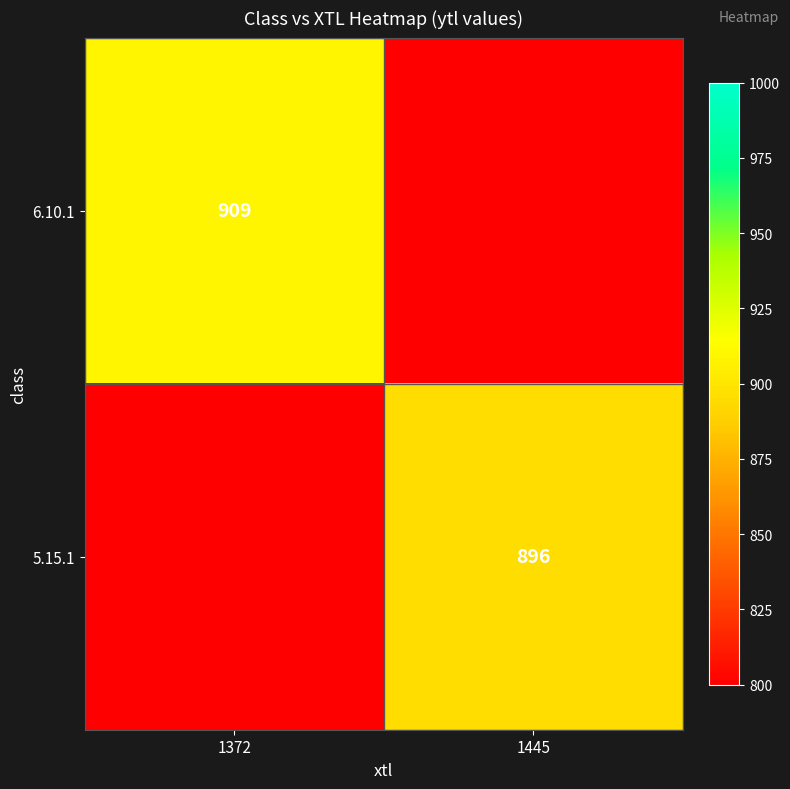

Is it true that 6.10.1 equals 329 at 1372?

False